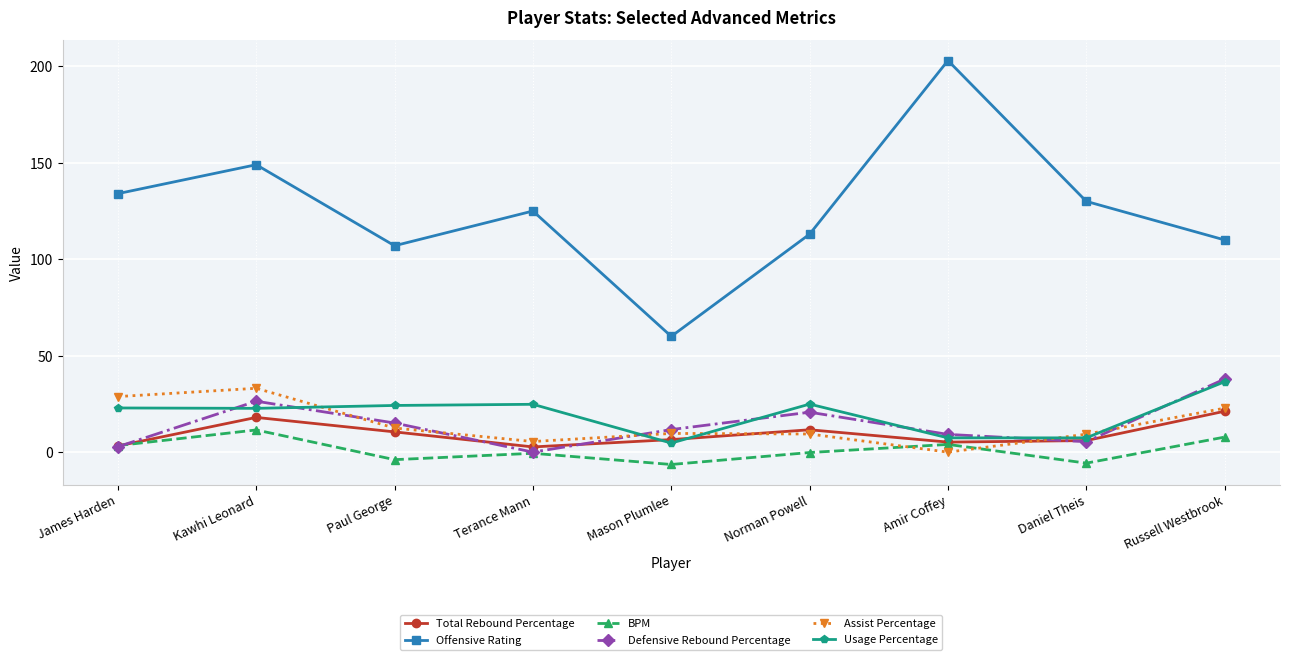

True or false: Assist Percentage and Offensive Rating intersect in this chart.

False